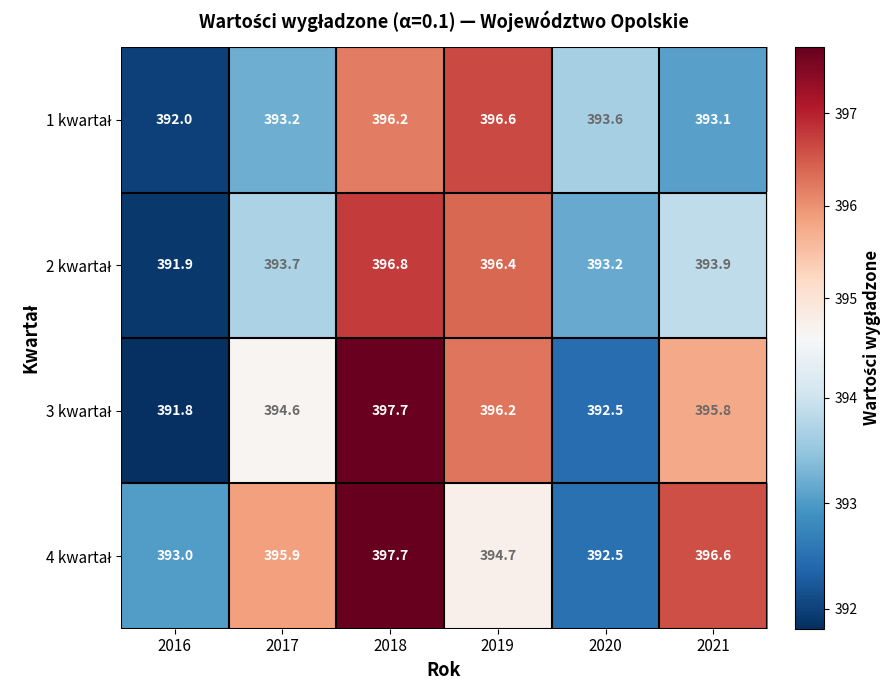

What is the total value across all series at 2021?

1579.4